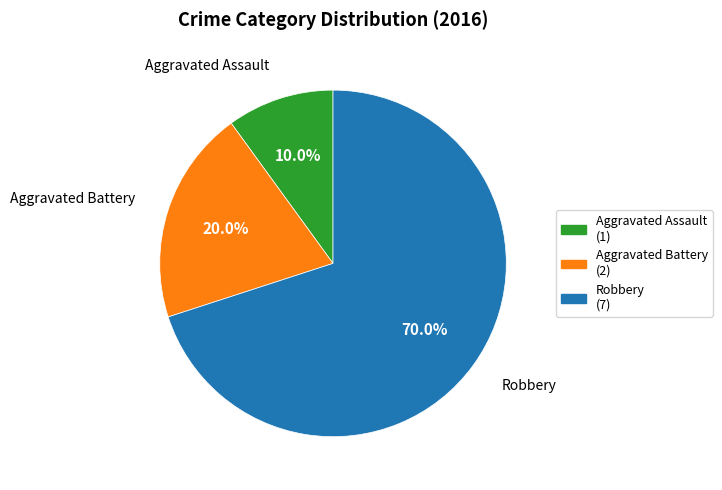

Do Aggravated Assault and Aggravated Battery together represent more than half of the pie?

No